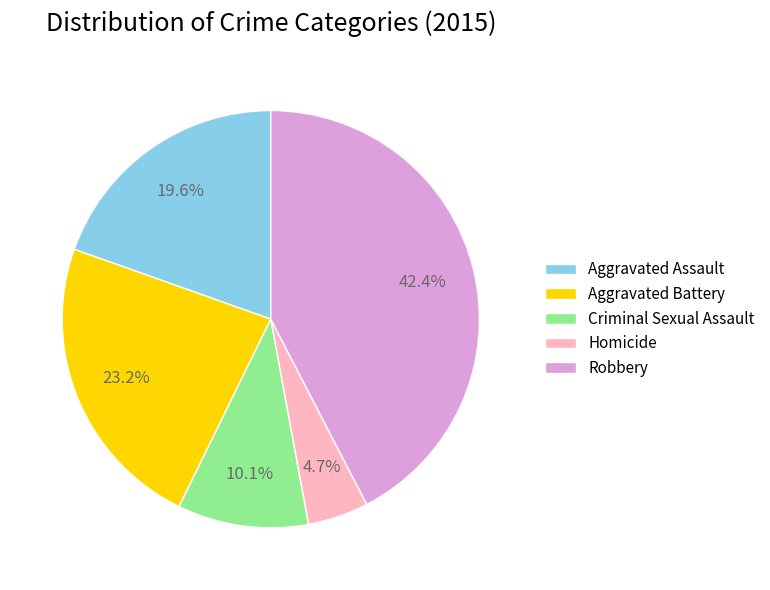

Which slice is the largest?

Robbery